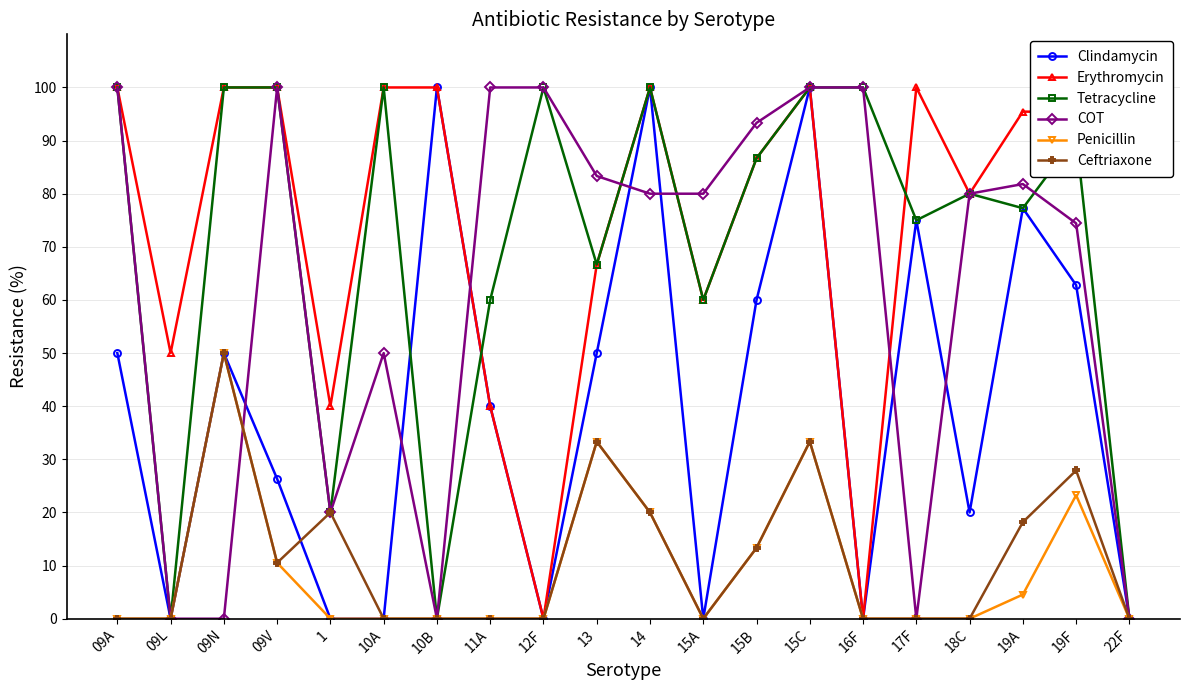

What are all the series names shown in the legend?

Clindamycin, Erythromycin, Tetracycline, COT, Penicillin, Ceftriaxone